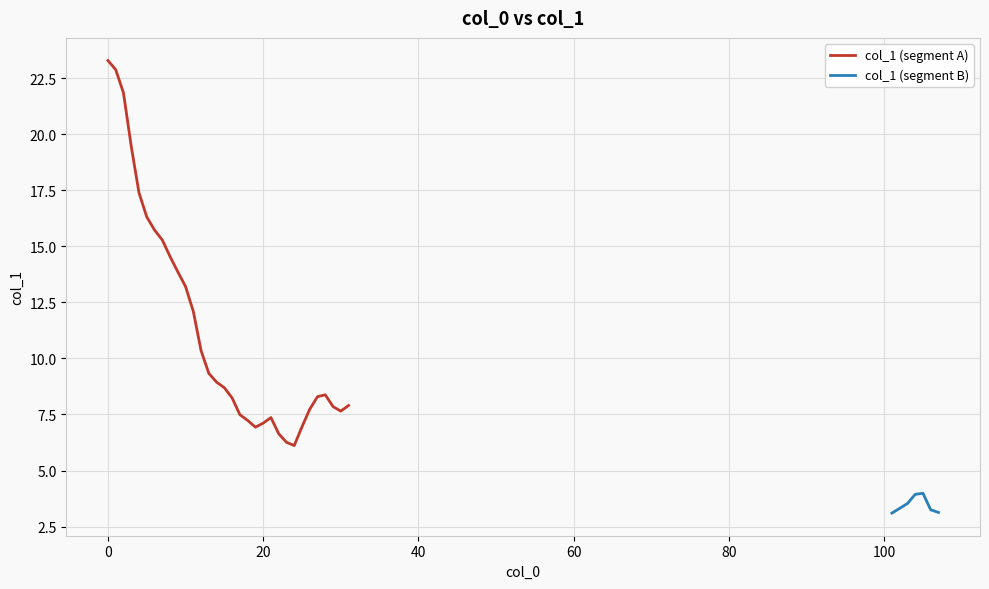

Where is the data nearest to the value 13?

10